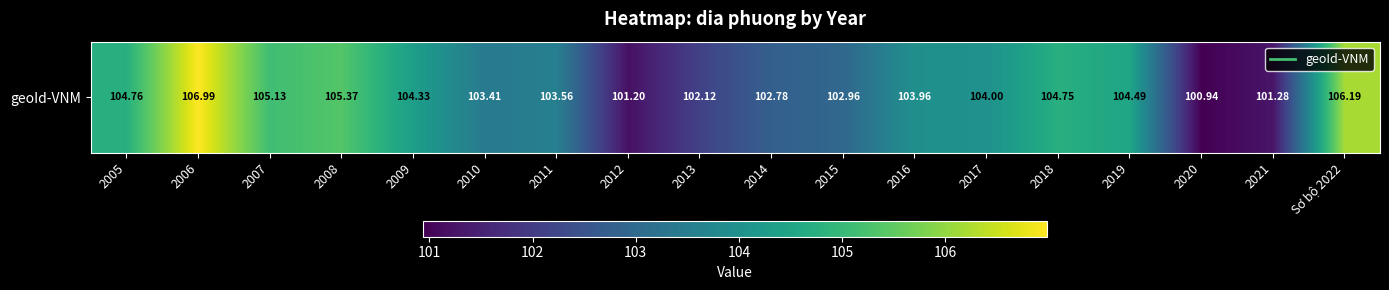

The chart shows a value of 104.5 at 2019. True or false?

True